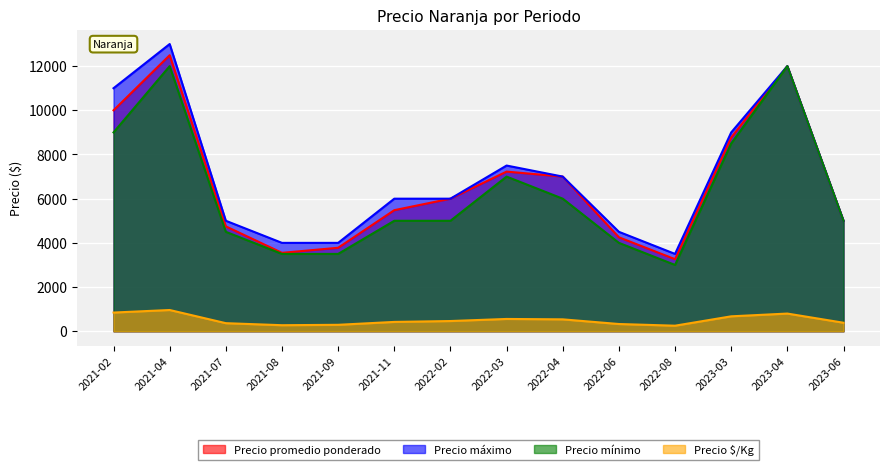

The value of Precio máximo at 2021-07 is 5000. True or false?

True